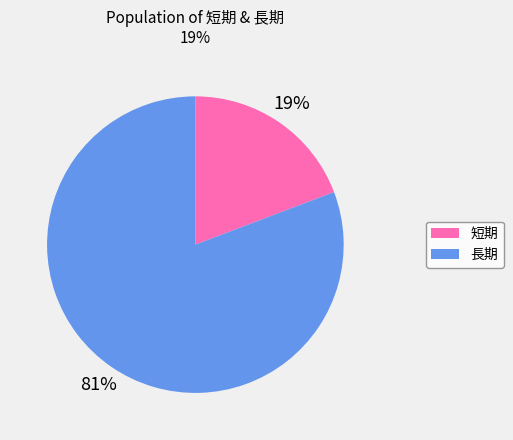

To the nearest percent, what is the average slice percentage?

50%